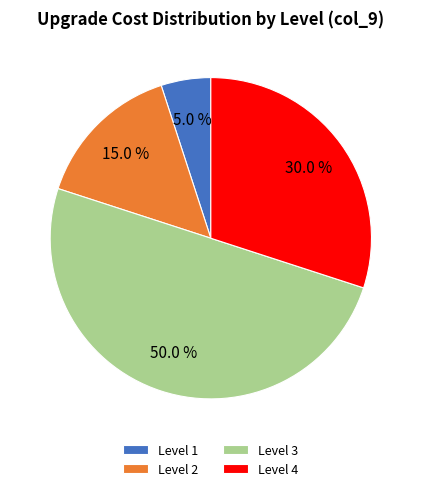

How many segments does this pie chart have?

4